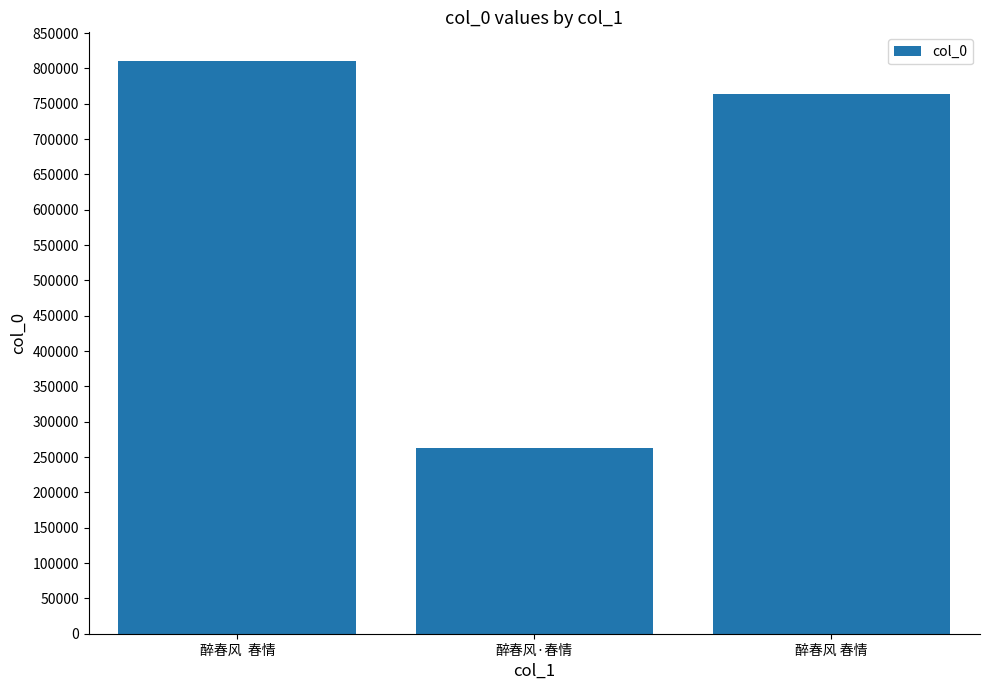

List the labels in order of value, largest first.

醉春风  春情, 醉春风 春情, 醉春风·春情